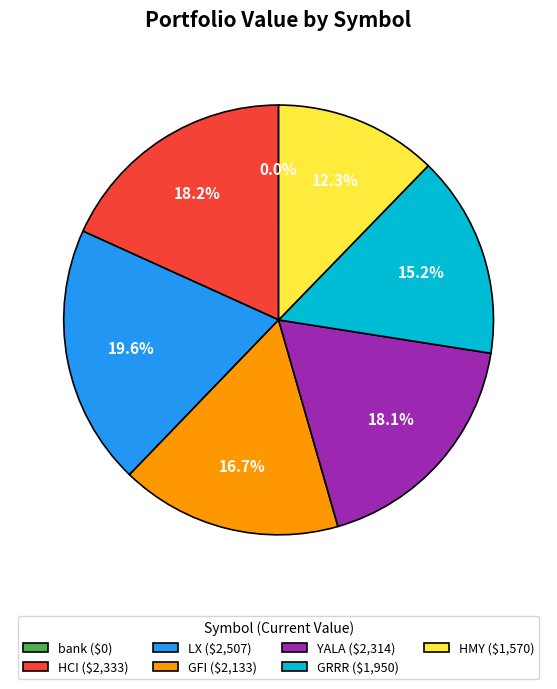

The GRRR slice represents 24% of the pie. True or false?

False